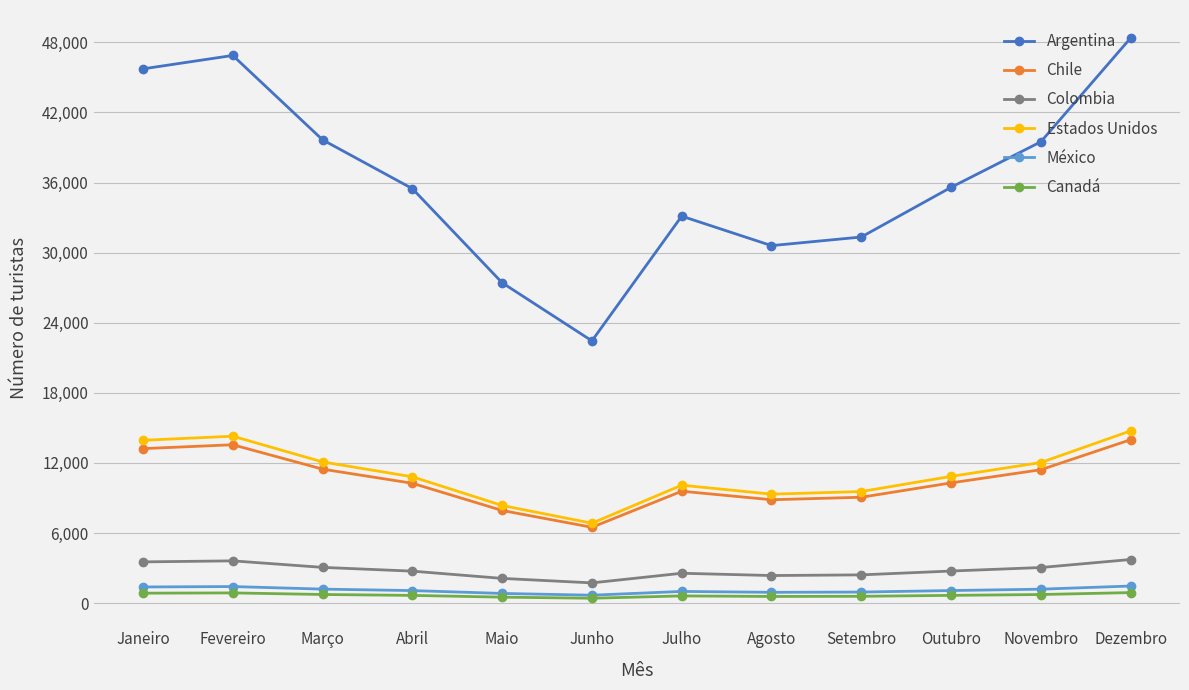

At which category is the sum across all series the highest?

Dezembro